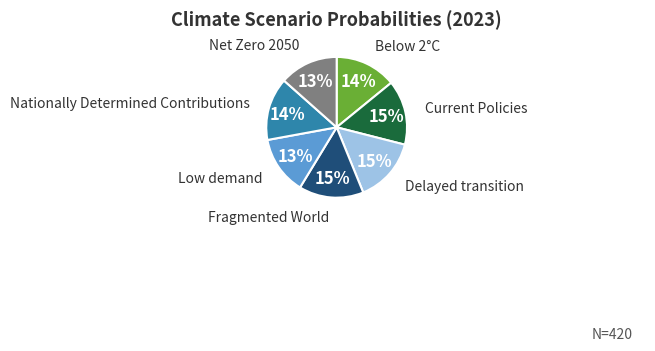

To the nearest percent, what is the average slice percentage?

14%